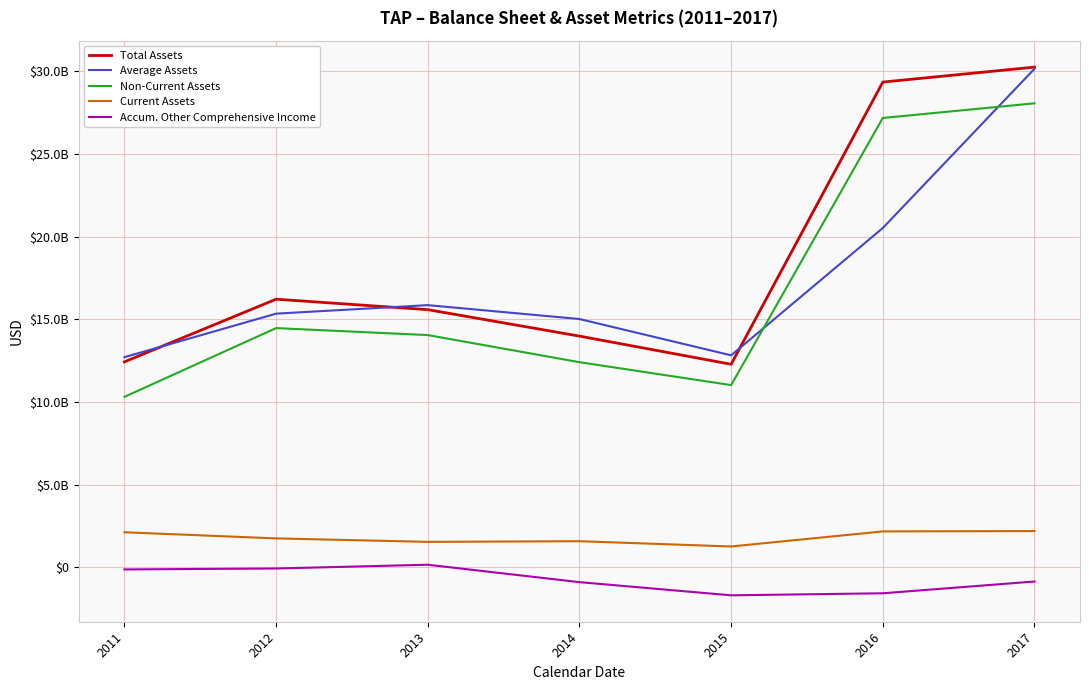

What are all the series names shown in the legend?

Total Assets, Average Assets, Non-Current Assets, Current Assets, Accum. Other Comprehensive Income